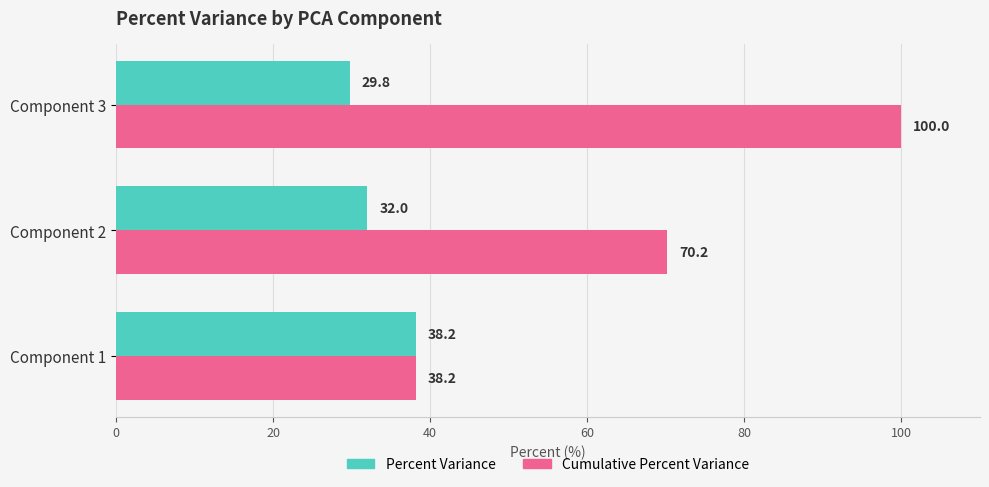

Which label corresponds to the smallest value in the chart?

Component 3